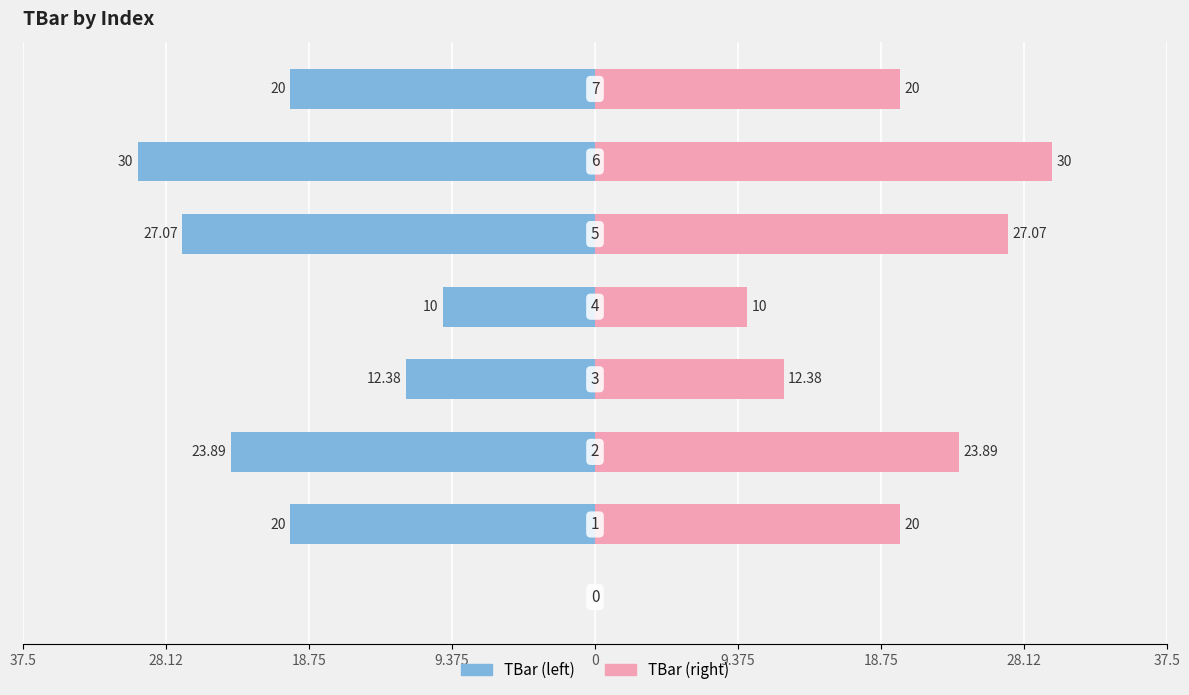

Which series has the largest total across all categories?

TBar (right)